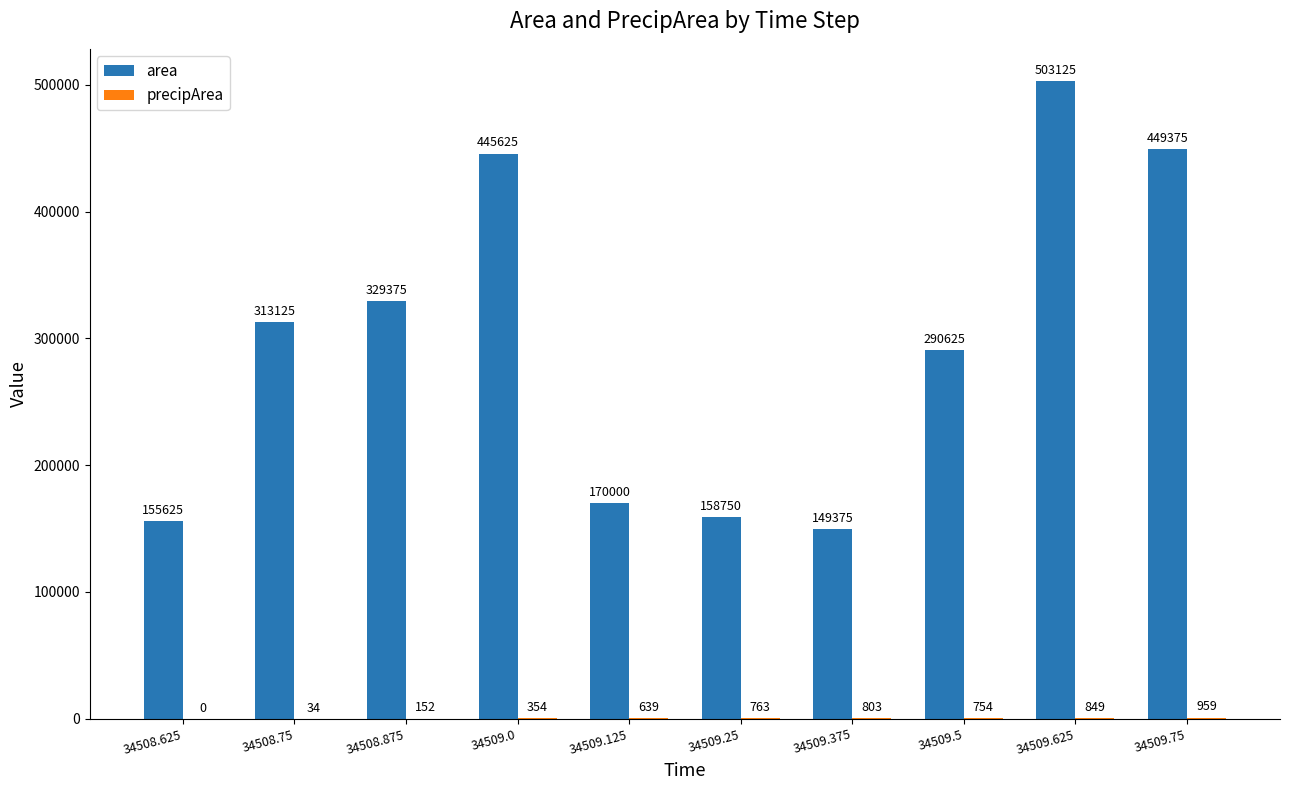

At which category is the sum across all series the highest?

34509.625